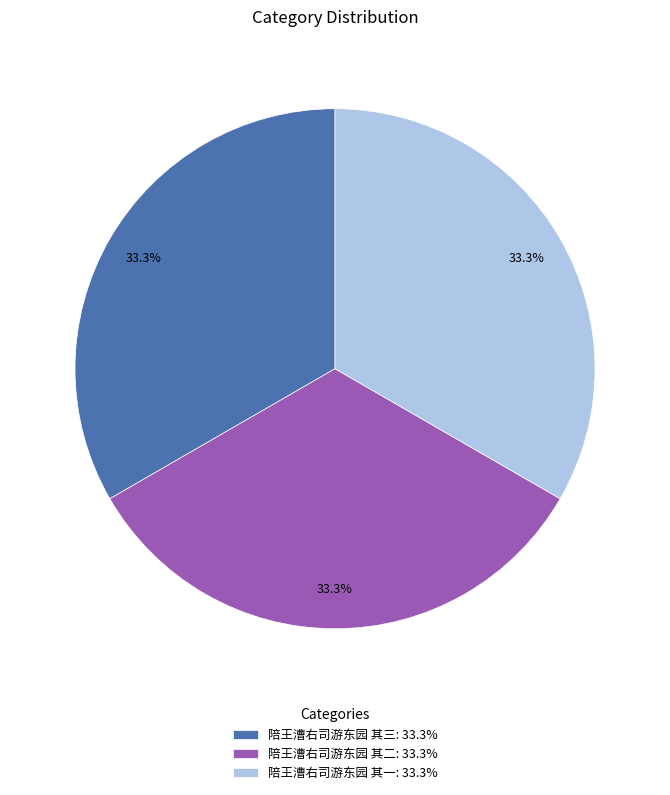

How many slices are in this pie chart?

3